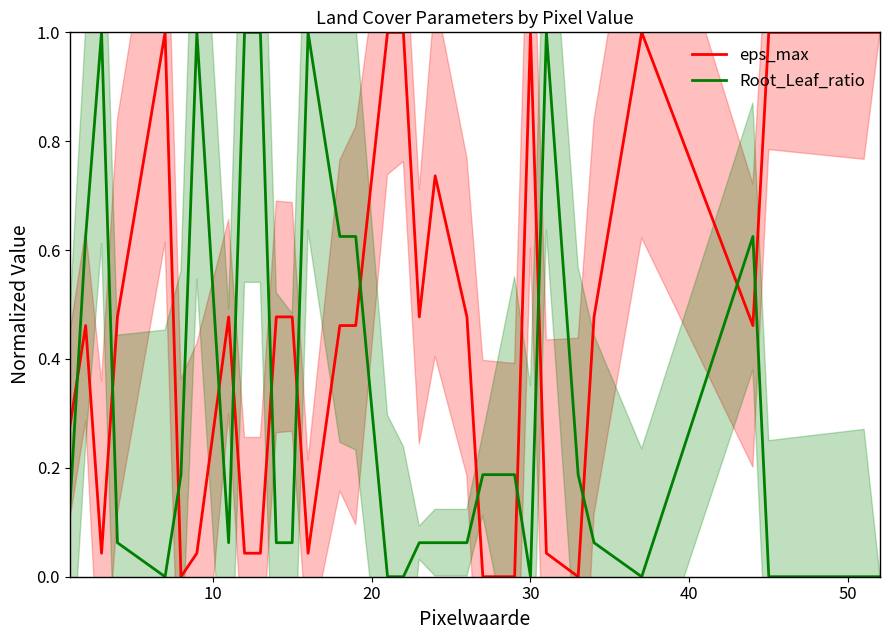

Reading left to right, extract all data points from this chart.

eps_max: 0.3	0.5	0.0	0.5	1.0	0.0	0.0	0.5	0.0	0.0	0.5	0.5	0.0	0.5	0.5	1.0	1.0	0.5	0.7	0.5	0.0	0.0	1.0	0.0	0.0	0.5	1.0	0.5	1.0	1.0	1.0
Root_Leaf_ratio: 0.1	0.6	1.0	0.1	0.0	0.2	1.0	0.1	1.0	1.0	0.1	0.1	1.0	0.6	0.6	0.0	0.0	0.1	0.1	0.1	0.2	0.2	0.0	1.0	0.2	0.1	0.0	0.6	0.0	0.0	0.0